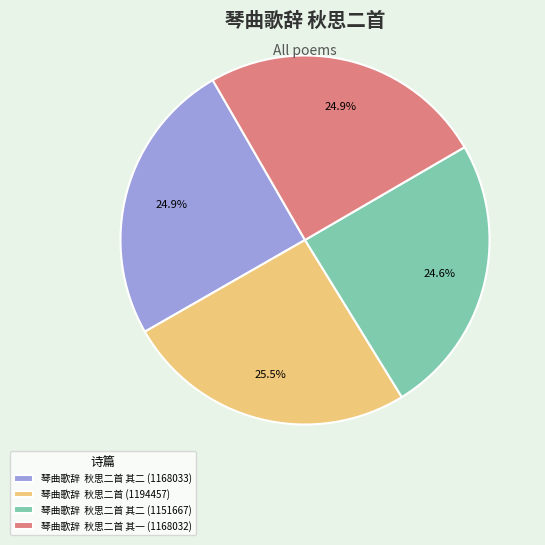

To the nearest percent, what is the difference between the largest and smallest slice percentages?

1%